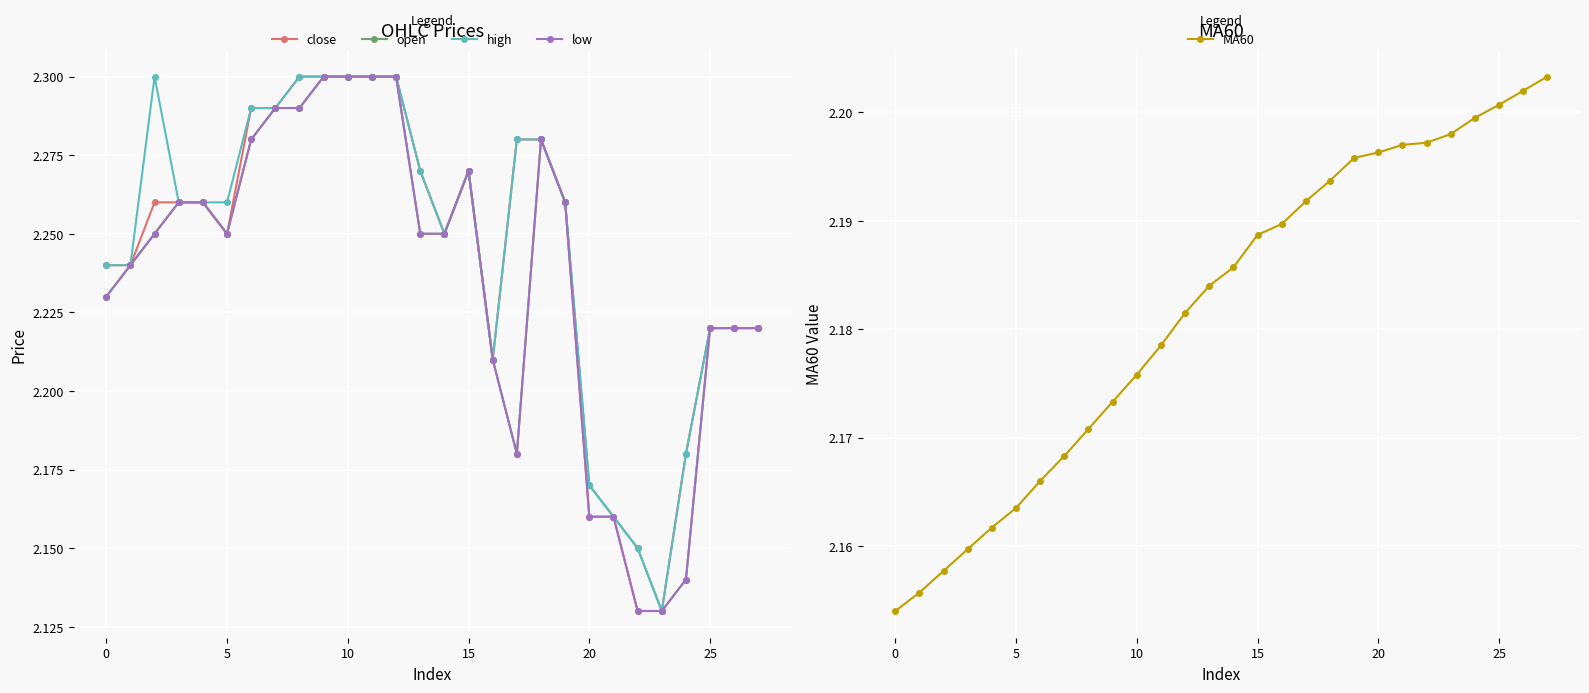

At which category does open reach its first local valley?

5